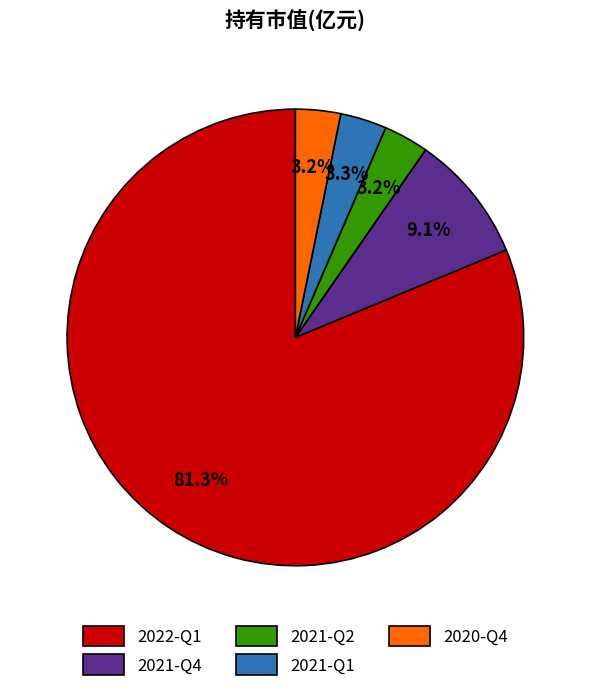

Combined, do 2021-Q4 and 2022-Q1 account for over 50%?

Yes